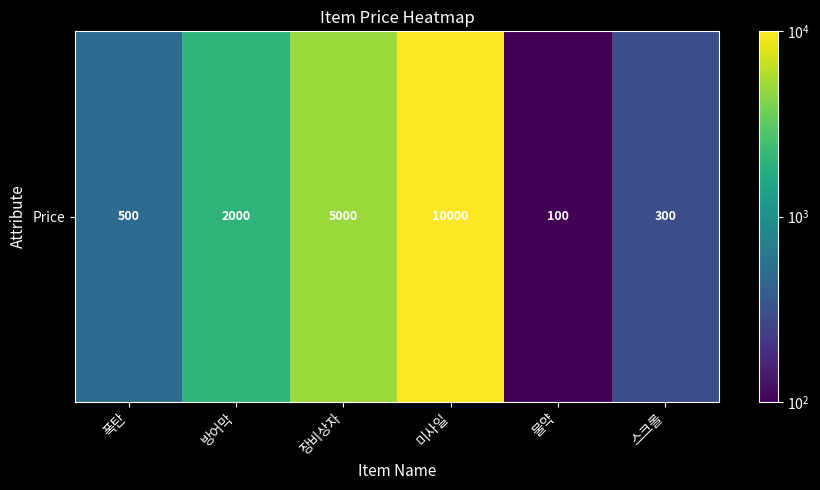

List the labels in order of value, largest first.

미사일, 장비상자, 방어막, 폭탄, 스크롤, 물약